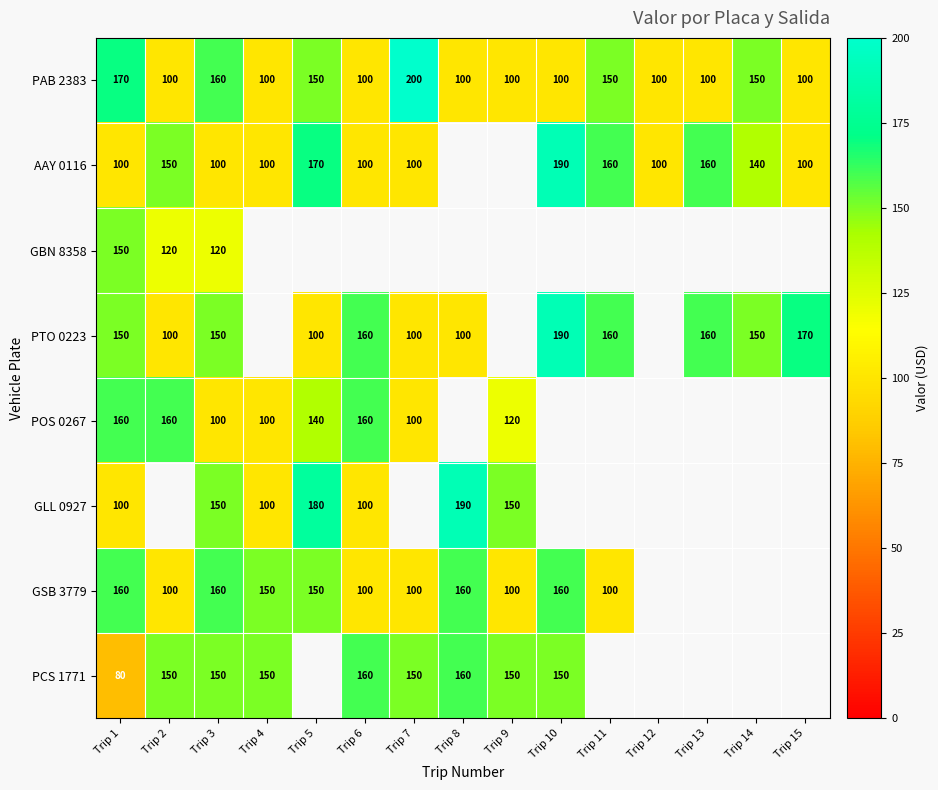

Is it true that GLL 0927 equals 100 at Trip 4?

True